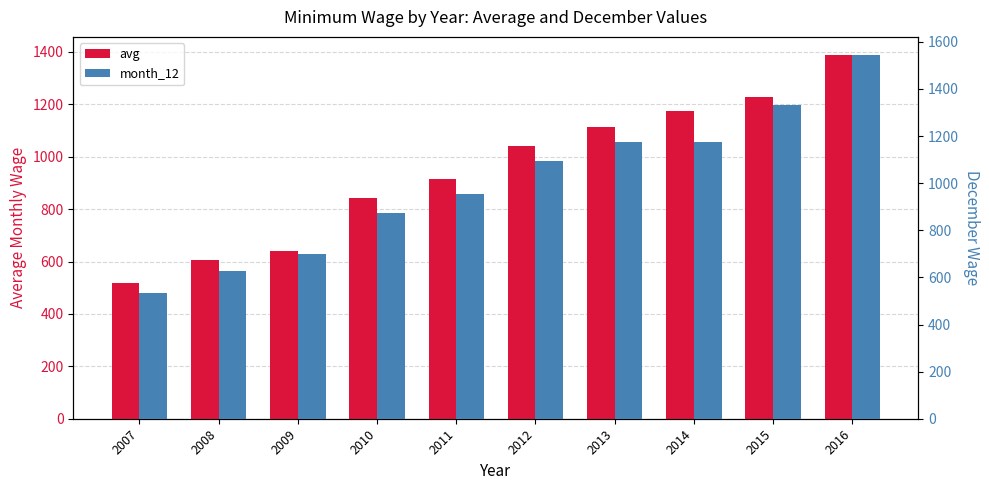

The value of avg at 2010 is 327.9. True or false?

False